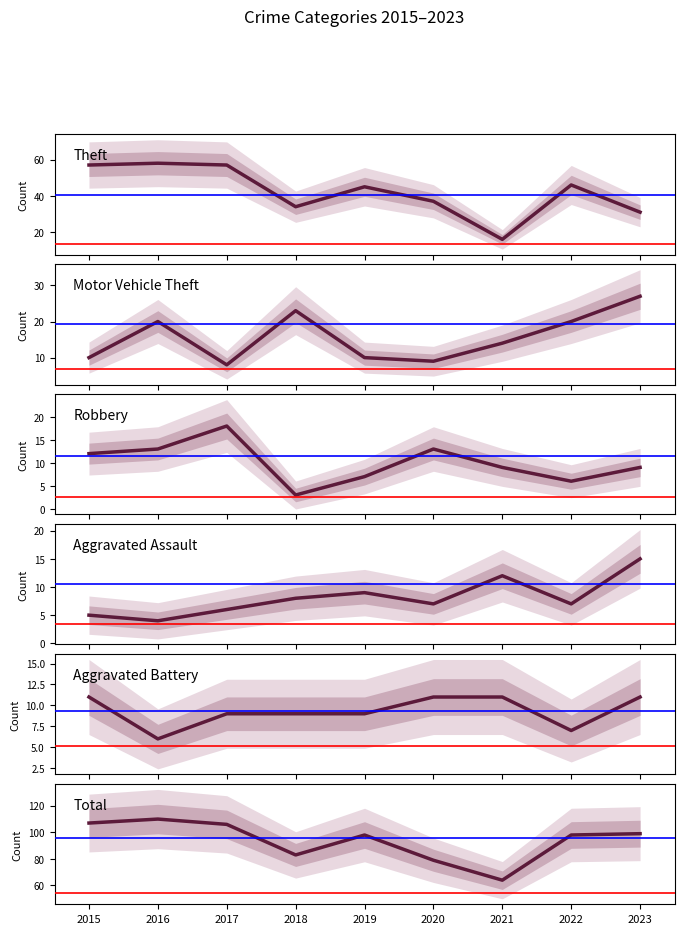

What is the value of the Motor Vehicle Theft point at the 3rd from the left?

8